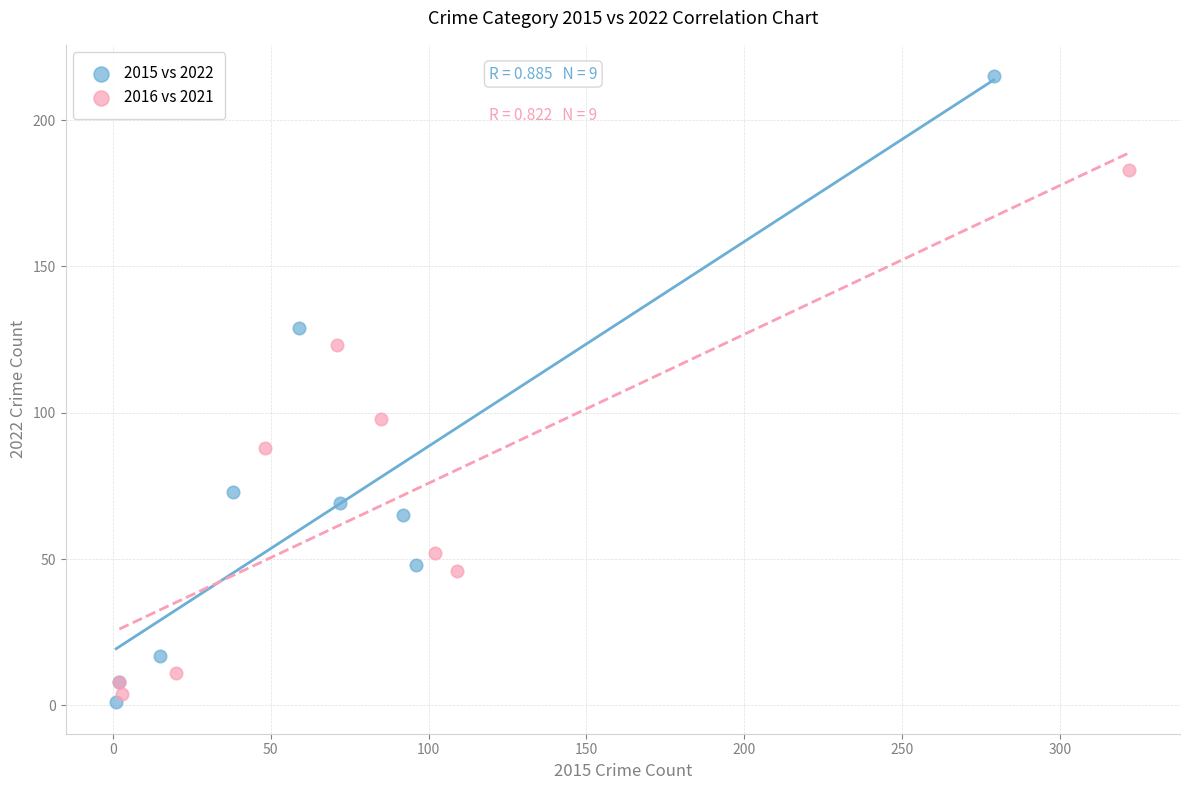

Which series reaches the minimum Y coordinate?

2015 vs 2022